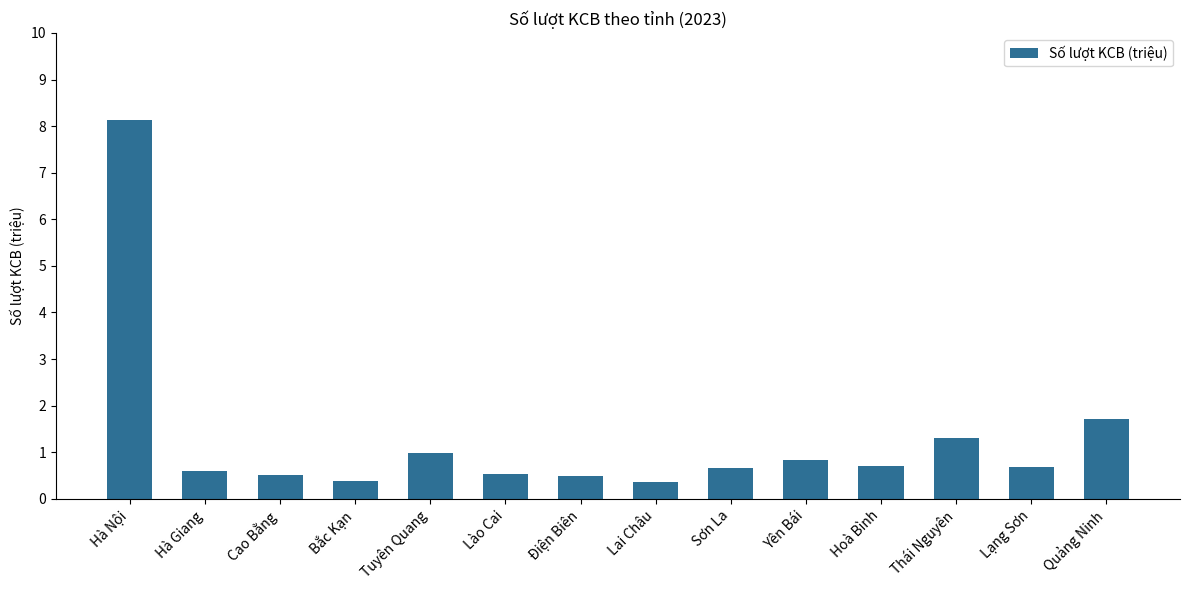

What is the label of the 4th bar from the left?

Bắc Kạn